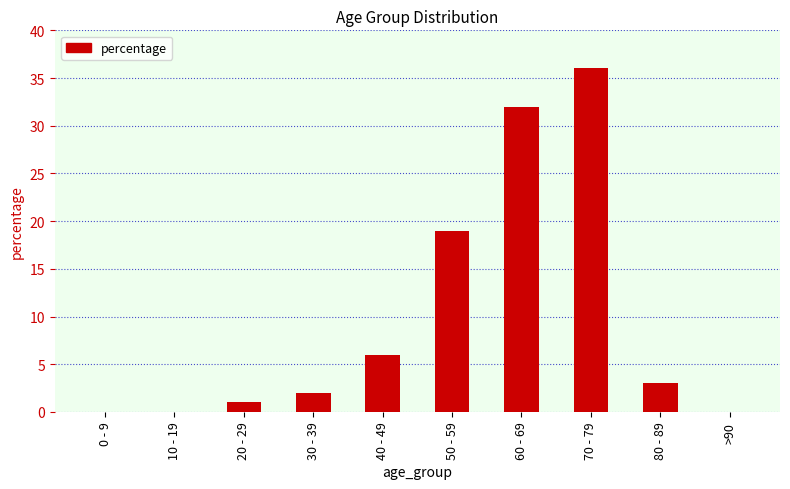

How many data points does each series have?

10